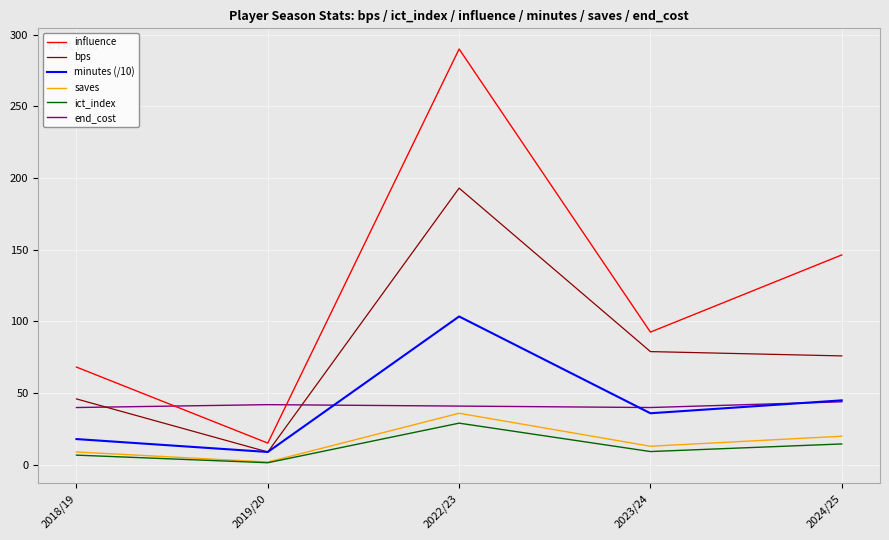

Which label corresponds to the smallest value in the chart?

2019/20